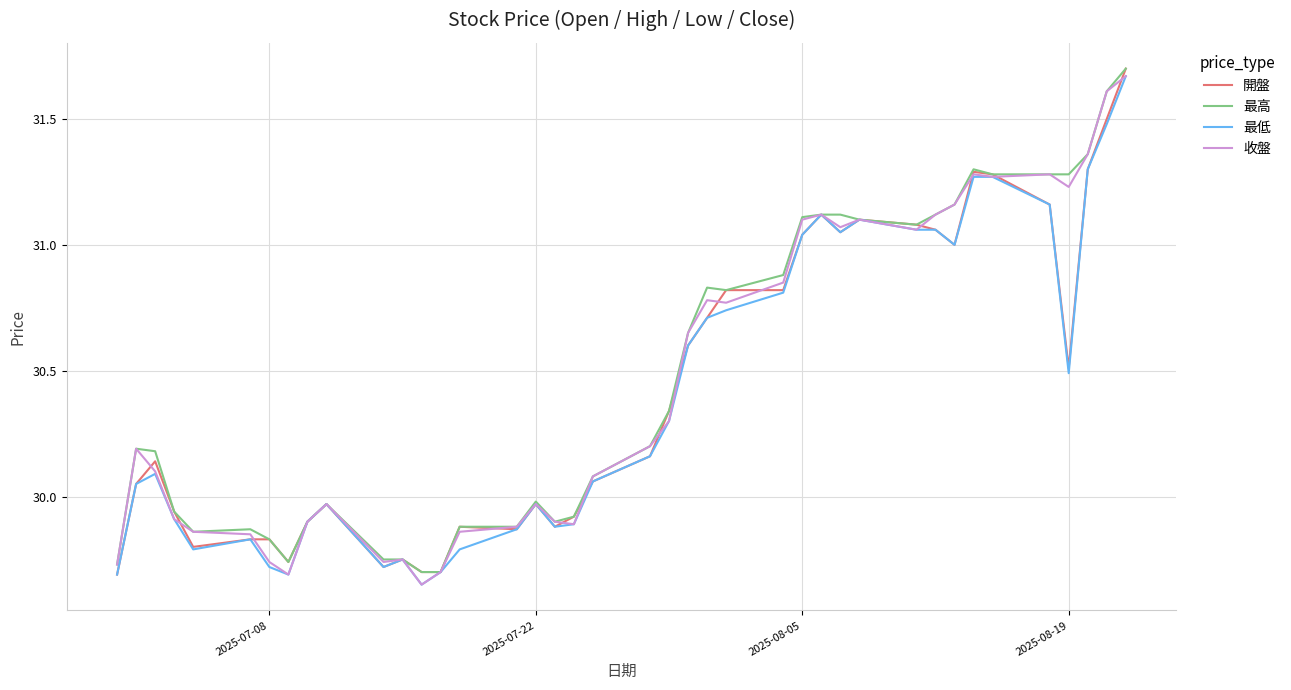

What is the spread (max minus min) of values at 2025-08-19?

0.8